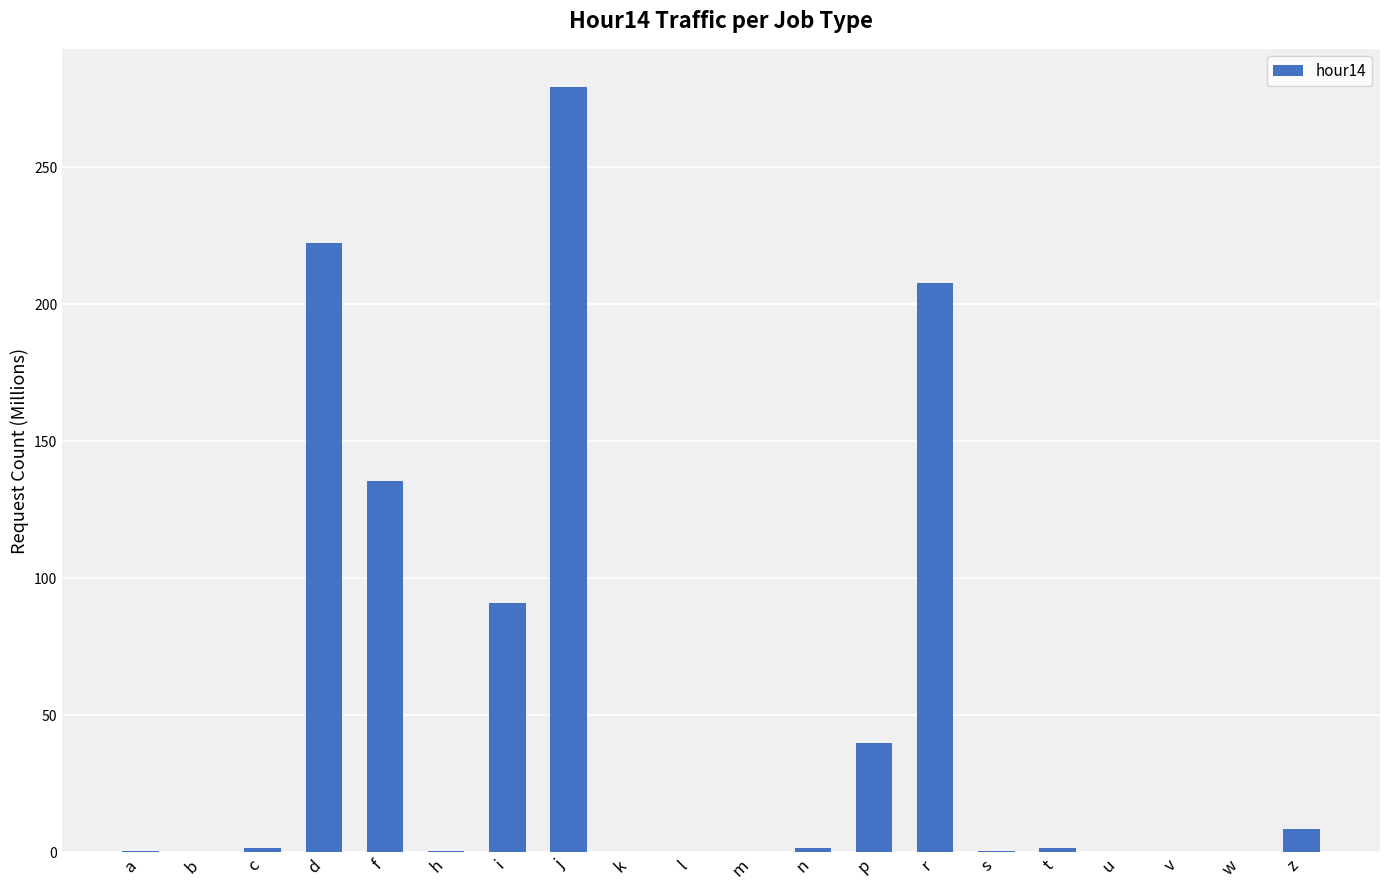

The value at l is 0.0. True or false?

True